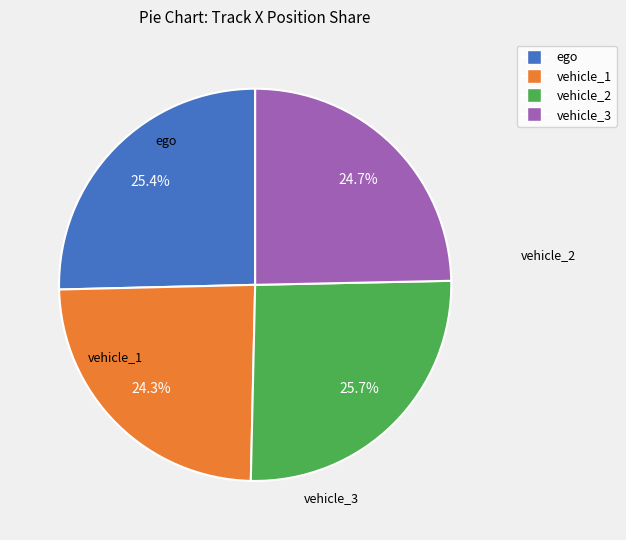

Count the number of slices in the pie.

4